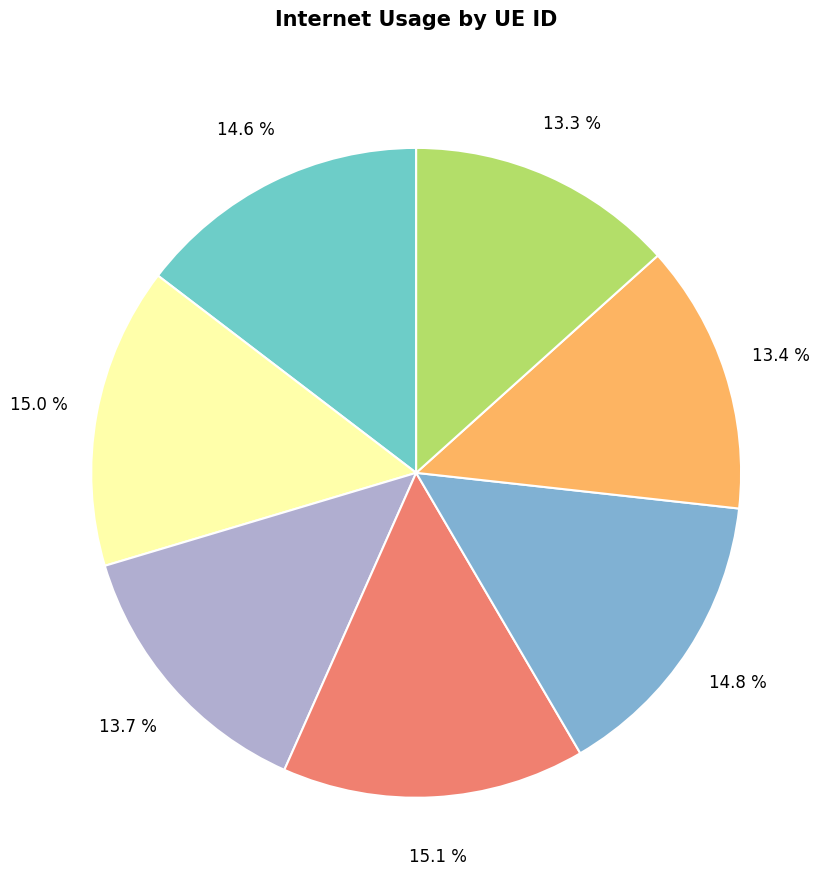

Rank the categories by value from highest to lowest.

147290, 862499, 286977, 867946, 536951, 921157, 711151